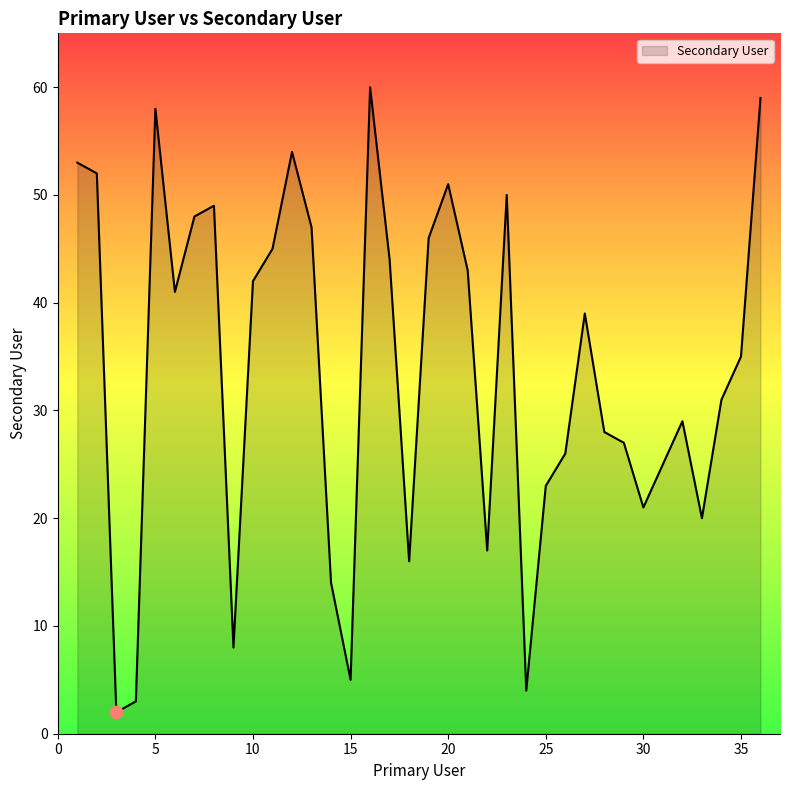

What is the difference between the maximum and minimum values?

58